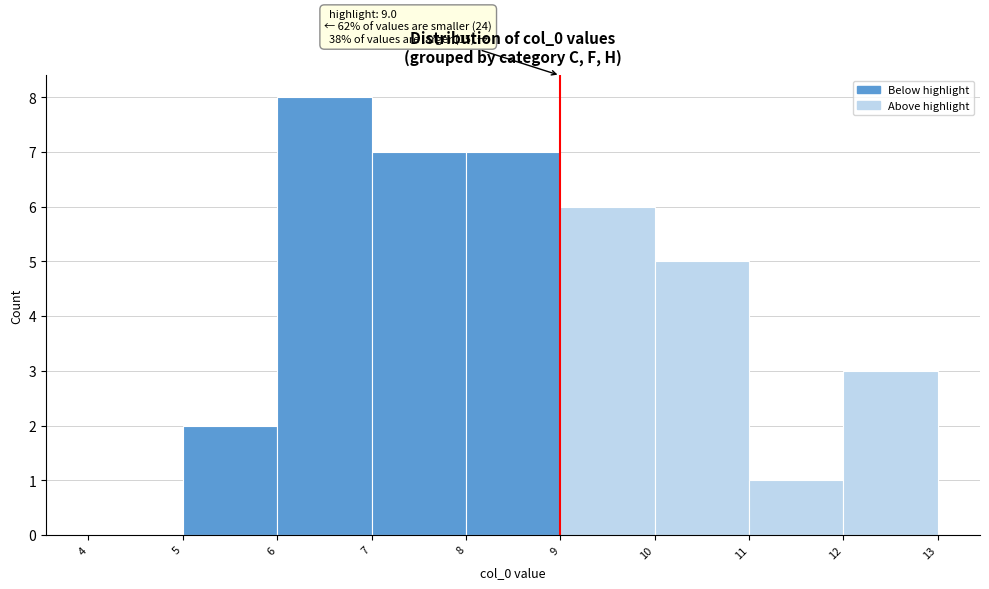

Over which range of the x-axis is the bar tallest?

6 to 7